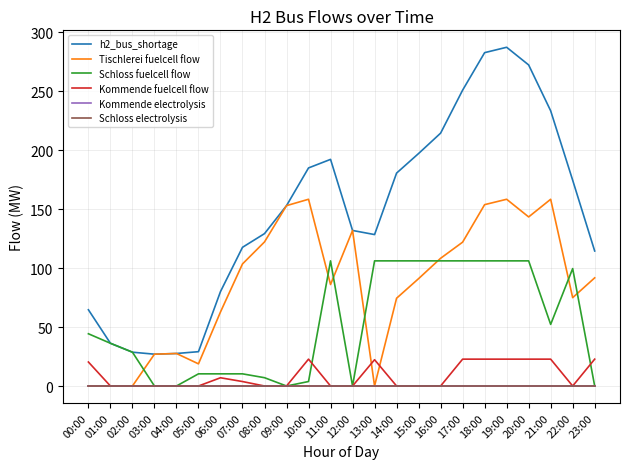

True or false: Kommende fuelcell flow has more than 1 interior local peaks.

True